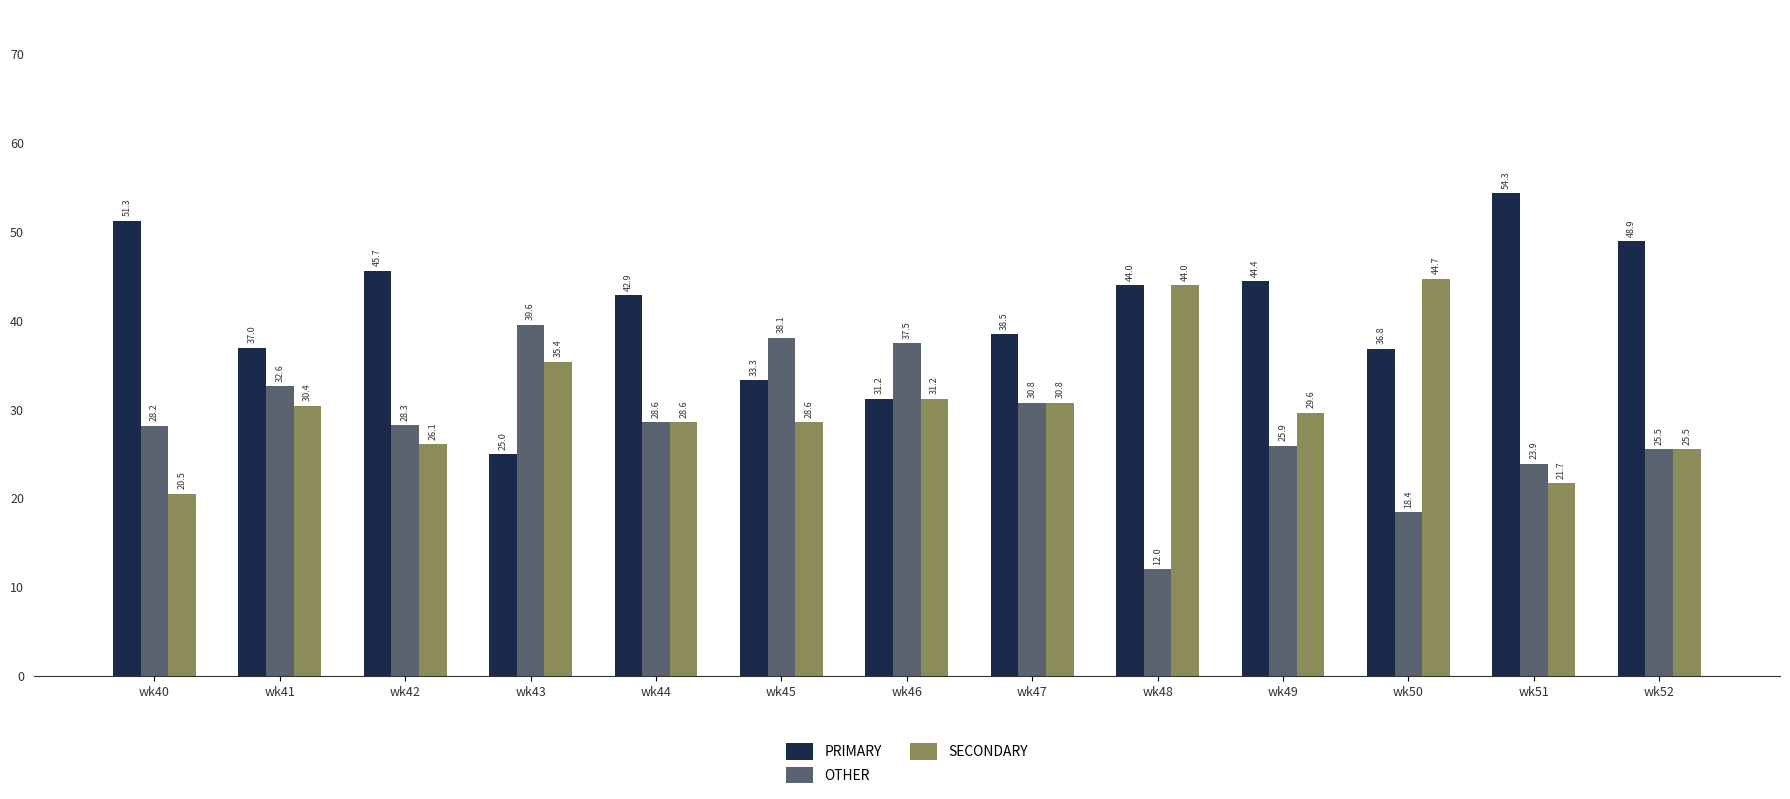

Does the chart contain stacked bars?

No